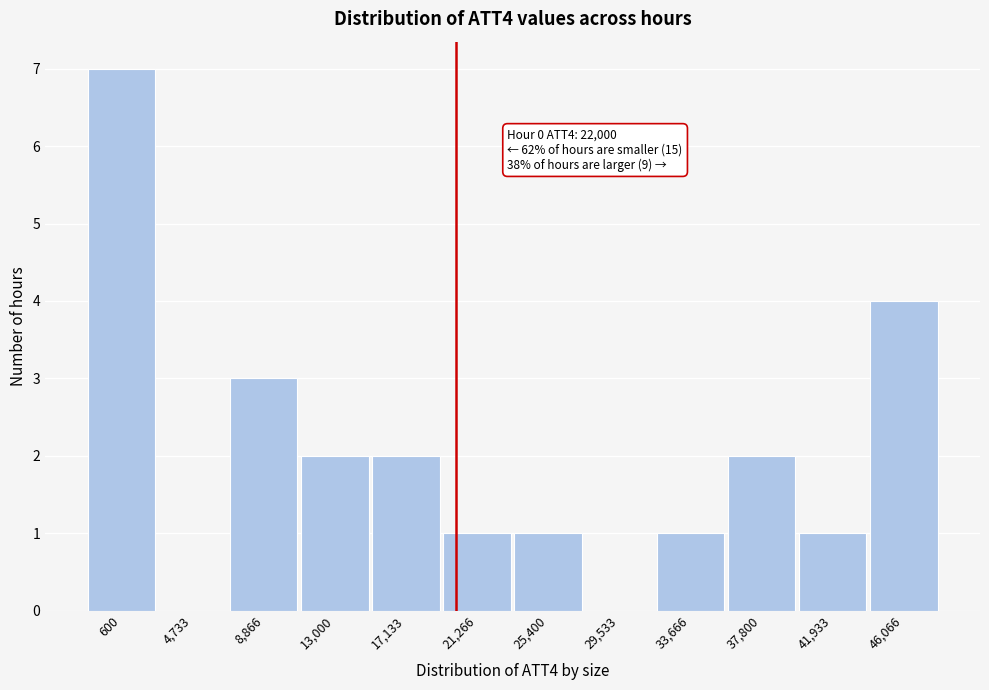

Reading left to right, what are all the values shown in this chart?

600=7	4,733=0	8,866=3	13,000=2	17,133=2	21,266=1	25,400=1	29,533=0	33,666=1	37,800=2	41,933=1	46,066=4